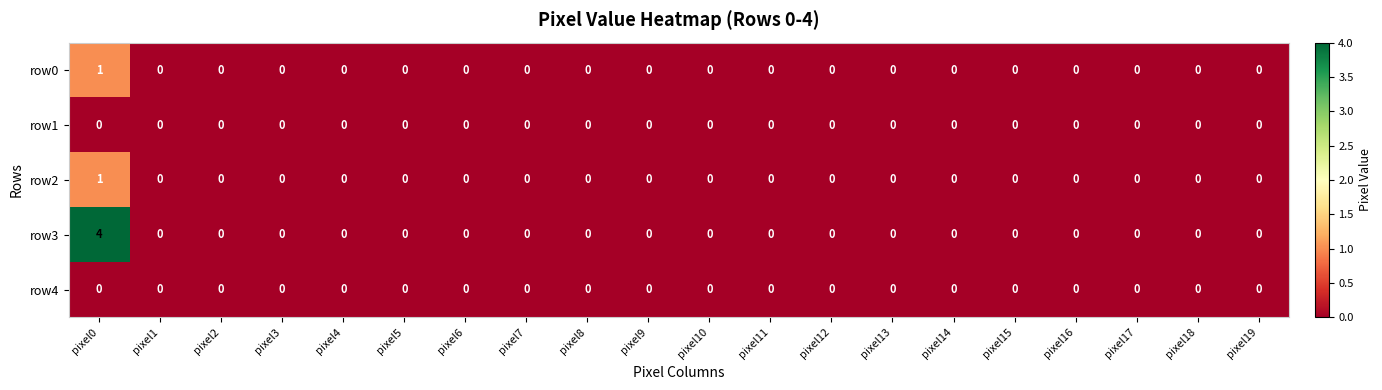

At how many categories does at least one series exceed 2?

1